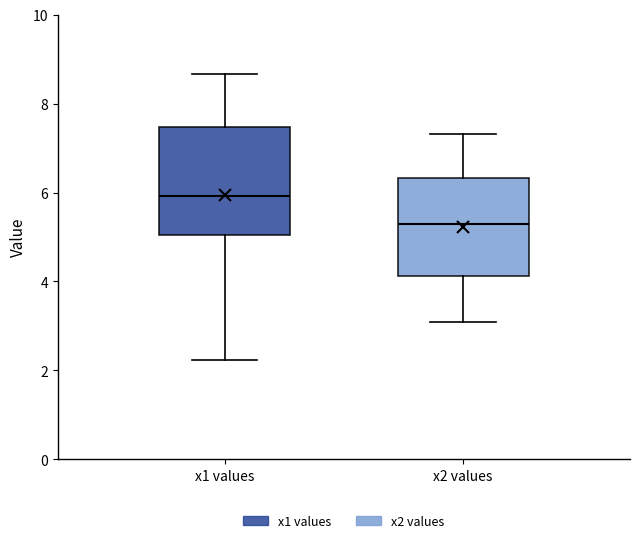

Comparing the boxes themselves (not the whiskers), which one is the tallest?

x1 values